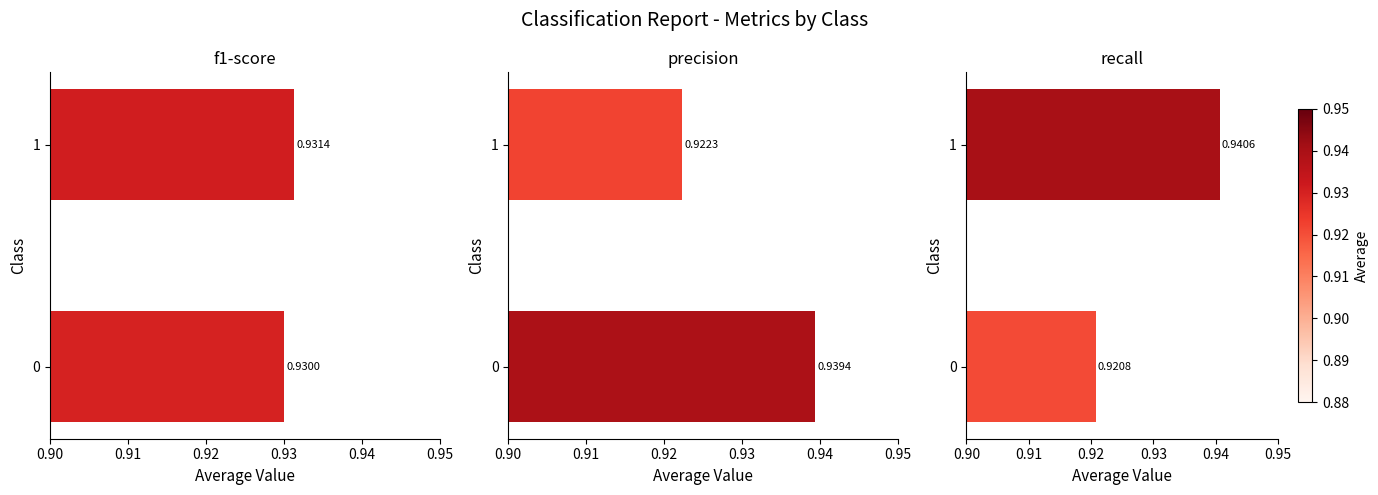

What are all the series names shown in the legend?

f1-score, precision, recall